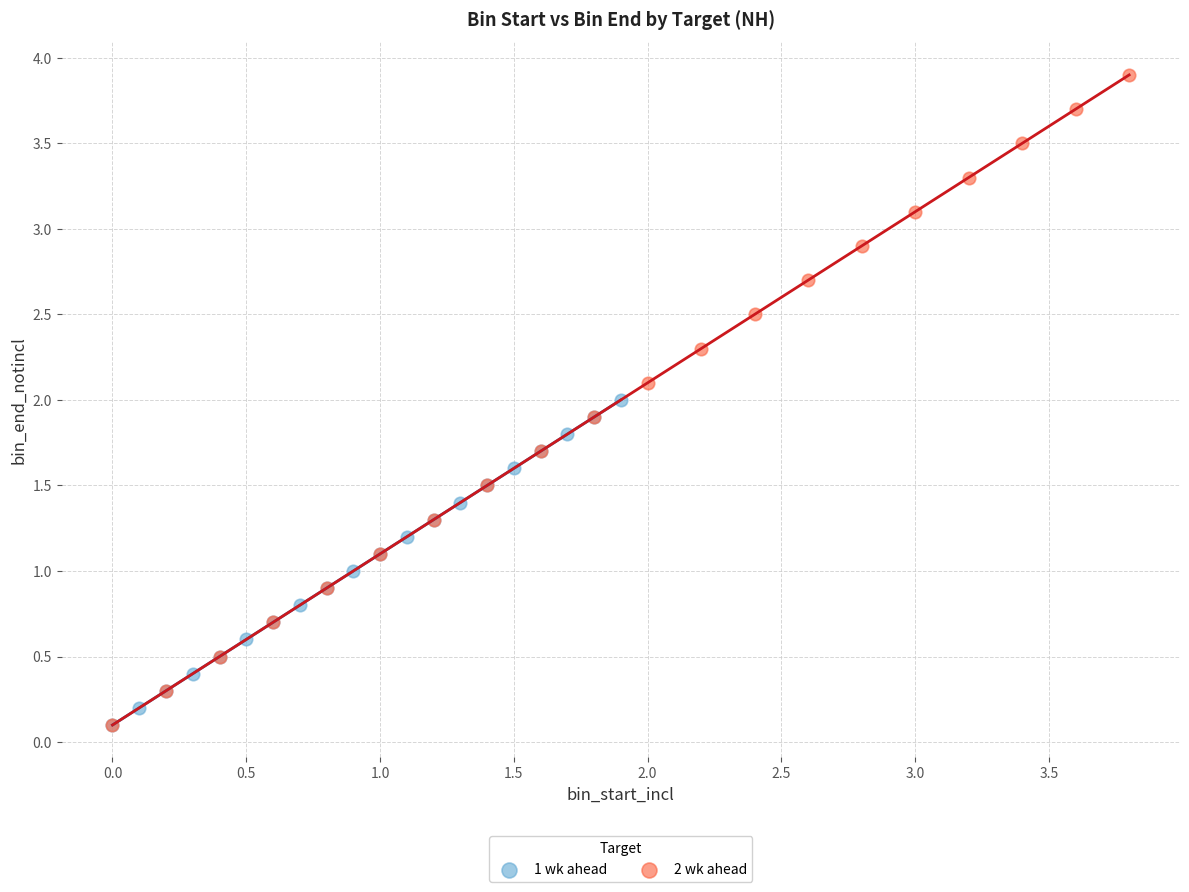

Which series has the widest spread of Y values?

2 wk ahead